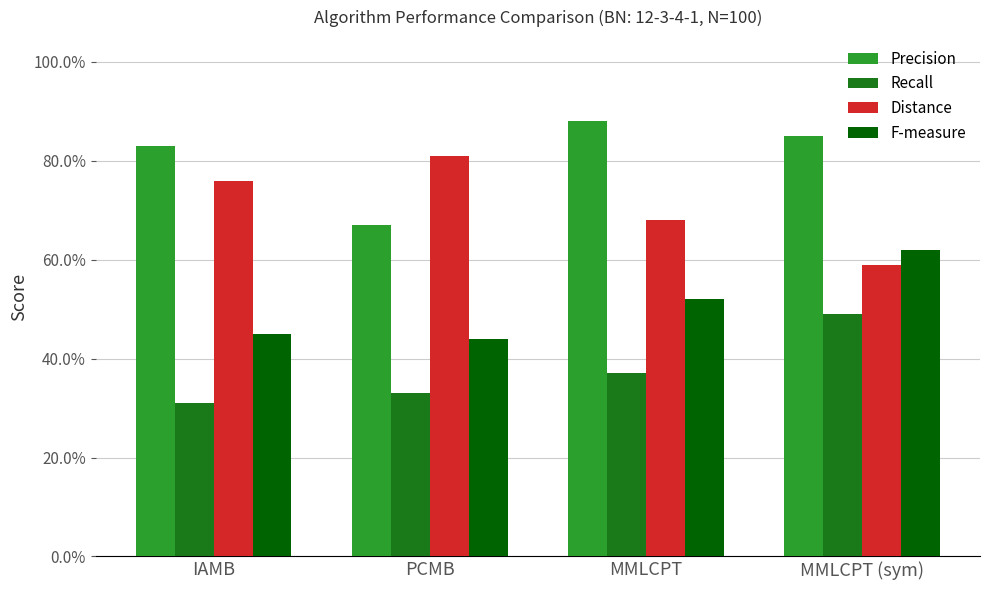

What is the lowest value of the Distance series?

0.6